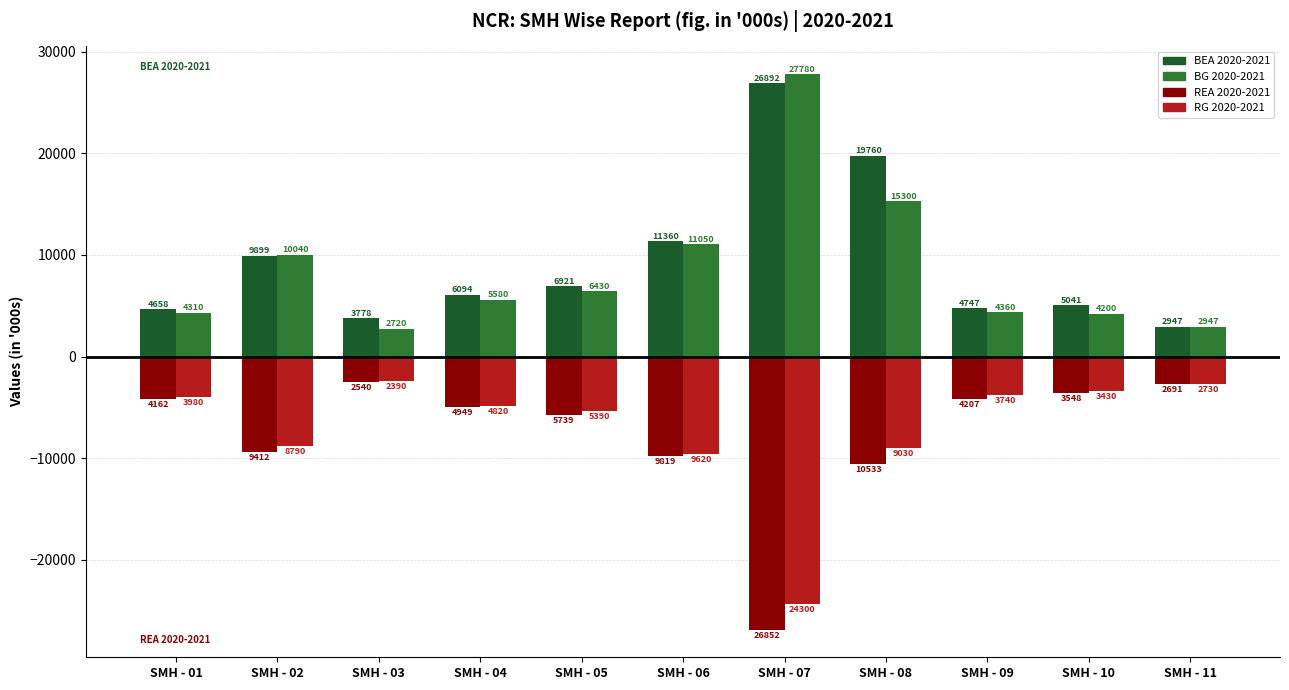

At which category is the sum across all series the highest?

SMH - 08